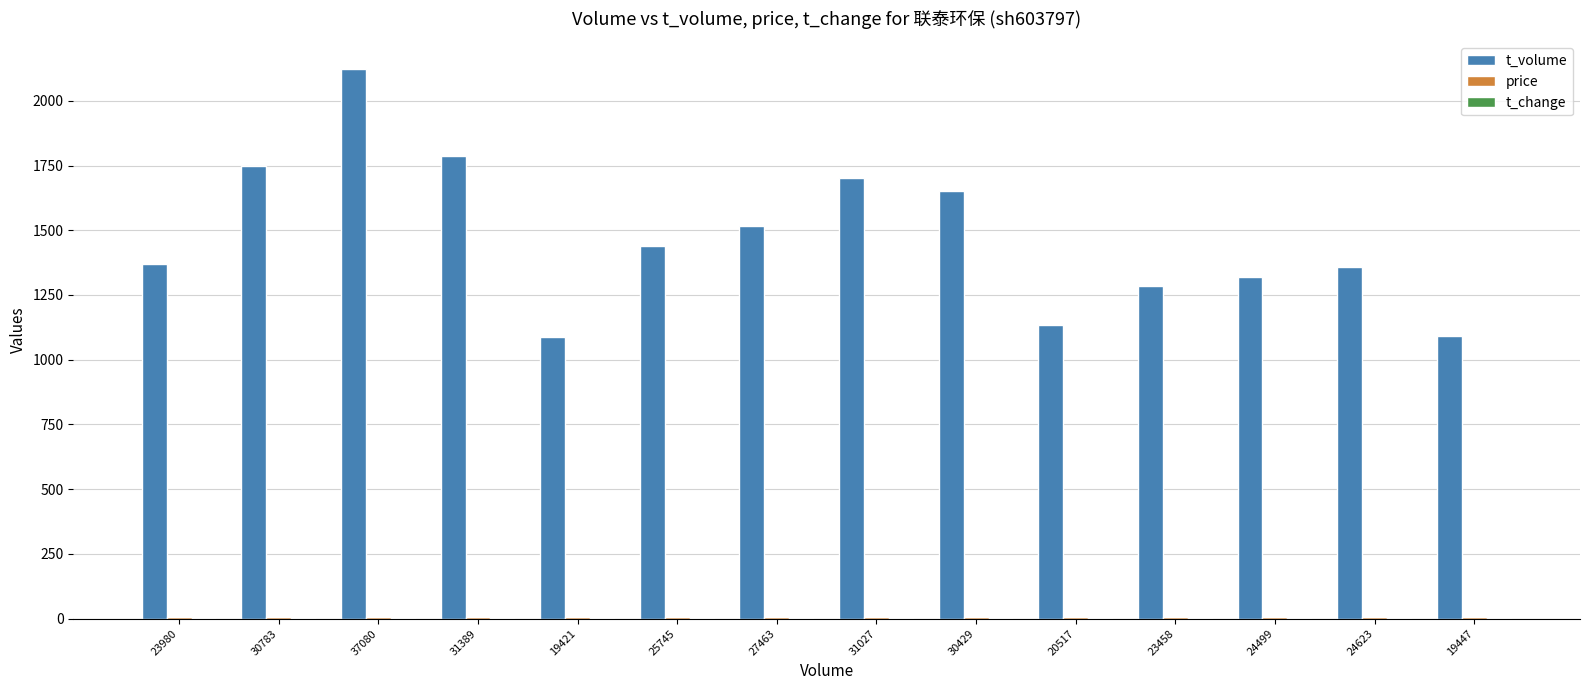

True or false: t_volume has a value of 1089.0 at 19421.

True